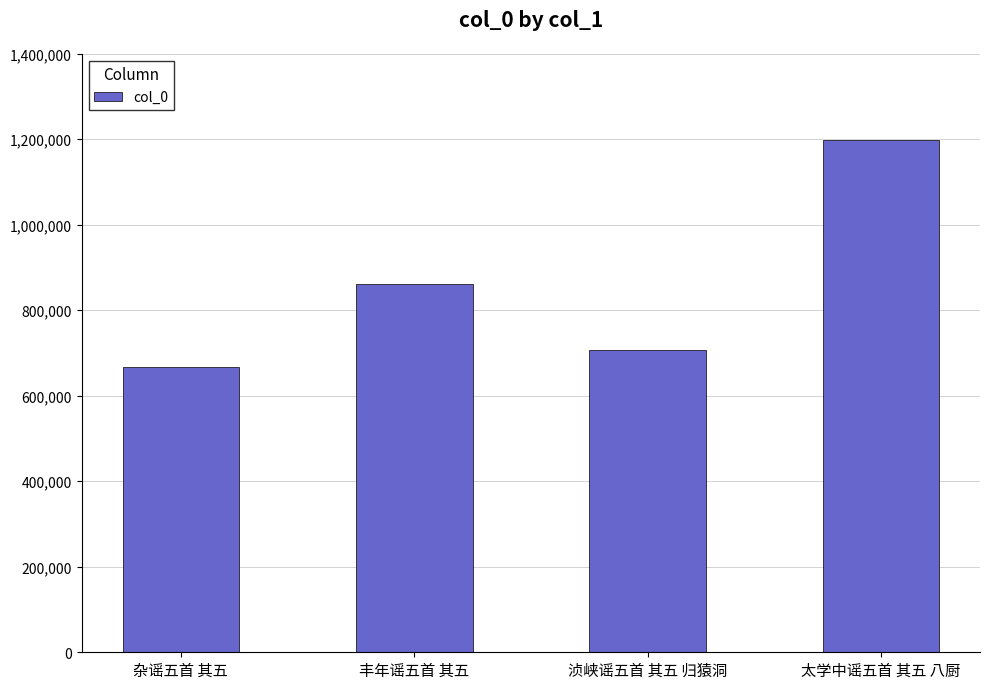

How many values are below 860986?

2